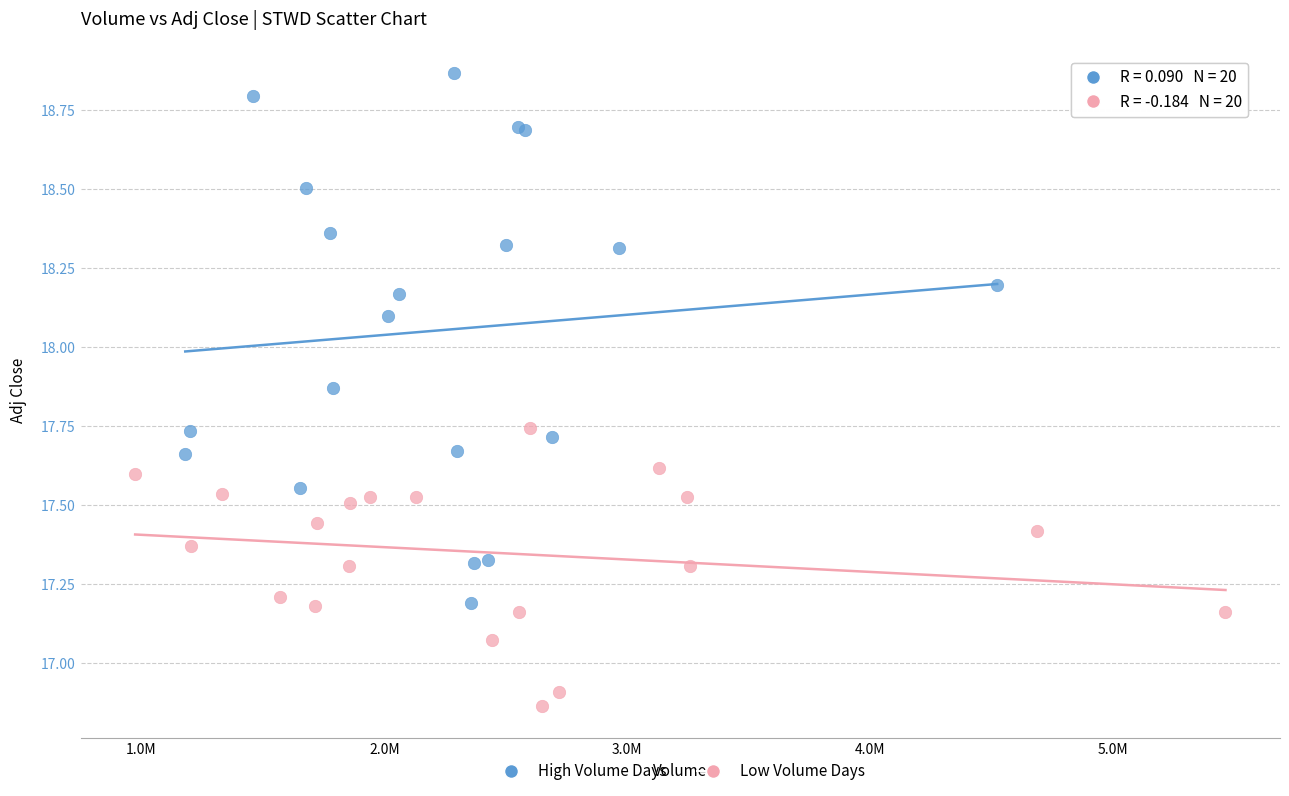

Which series contains the lowest Y value?

Low Volume Days